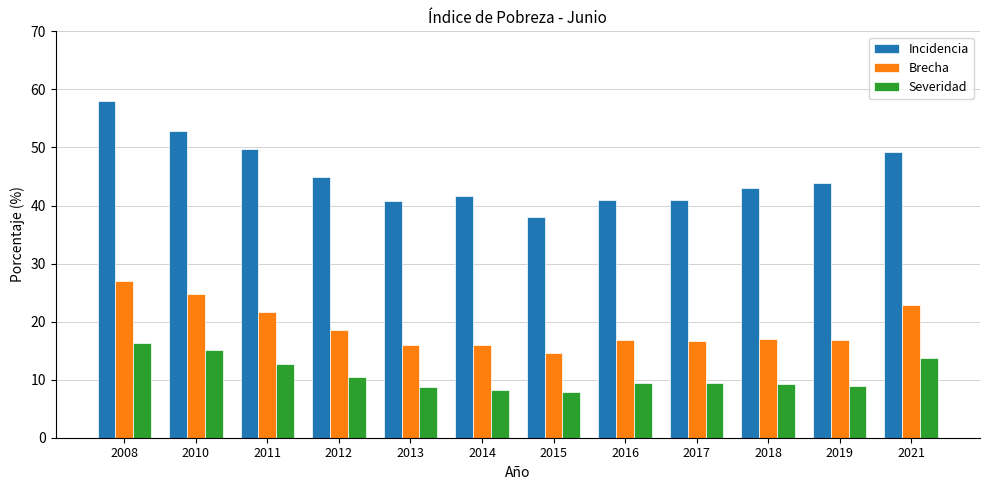

At which category is the sum across all series the highest?

2008